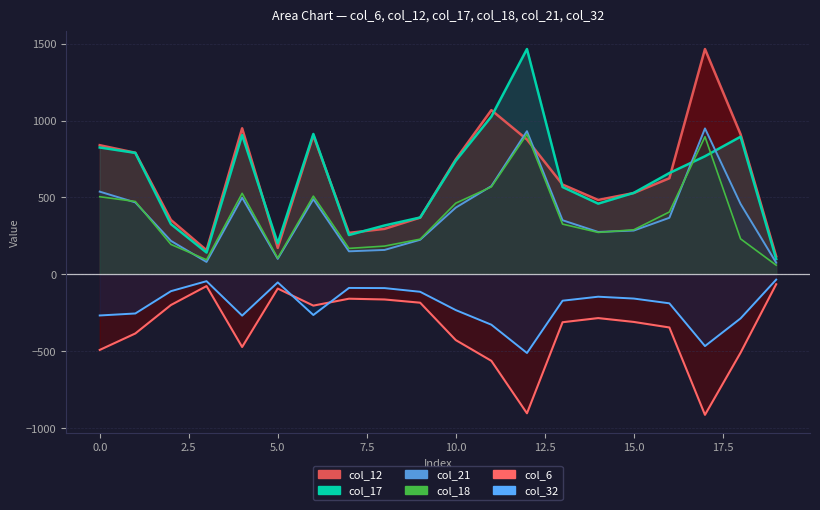

In col_6, how many points are lower than both neighbors (excluding endpoints)?

4